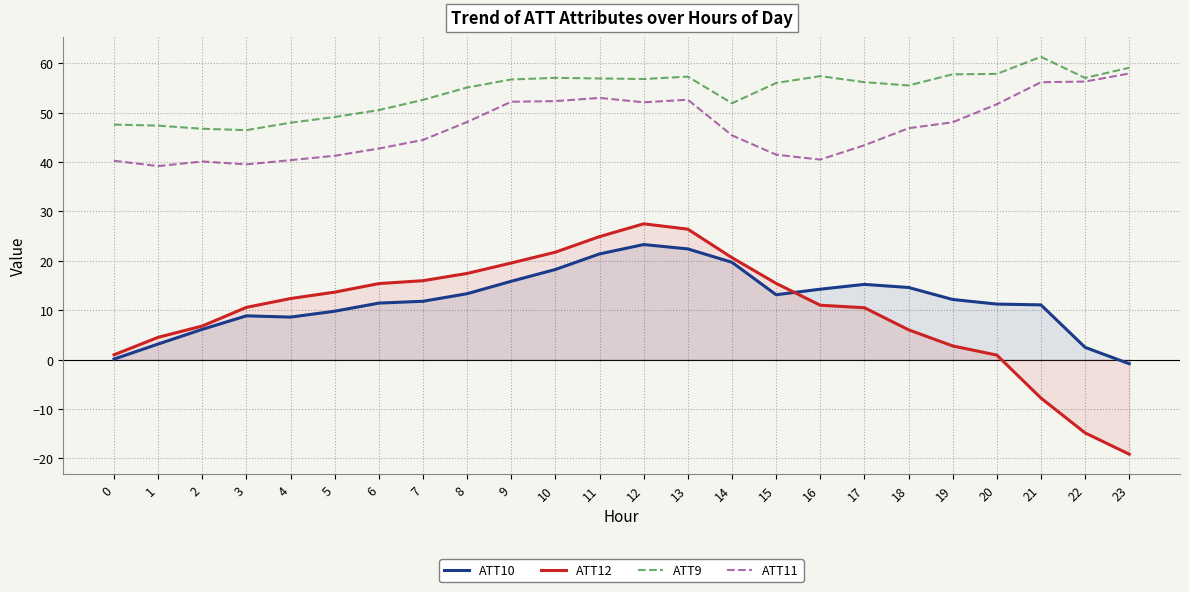

True or false: ATT11 and ATT9 cross at least once.

False